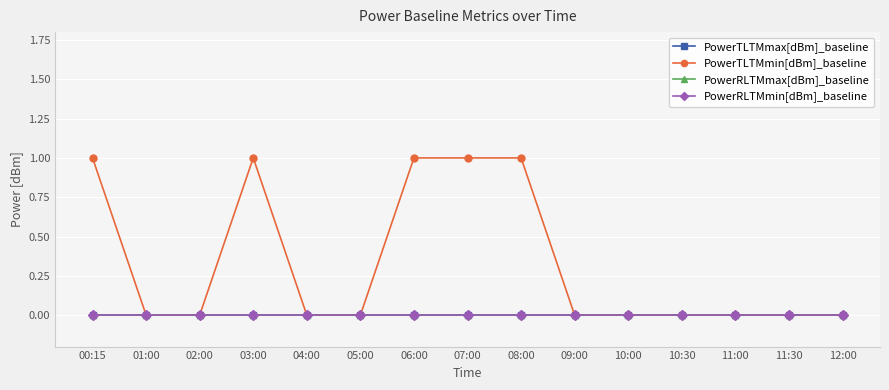

Is this an area chart (filled region under the line)?

No